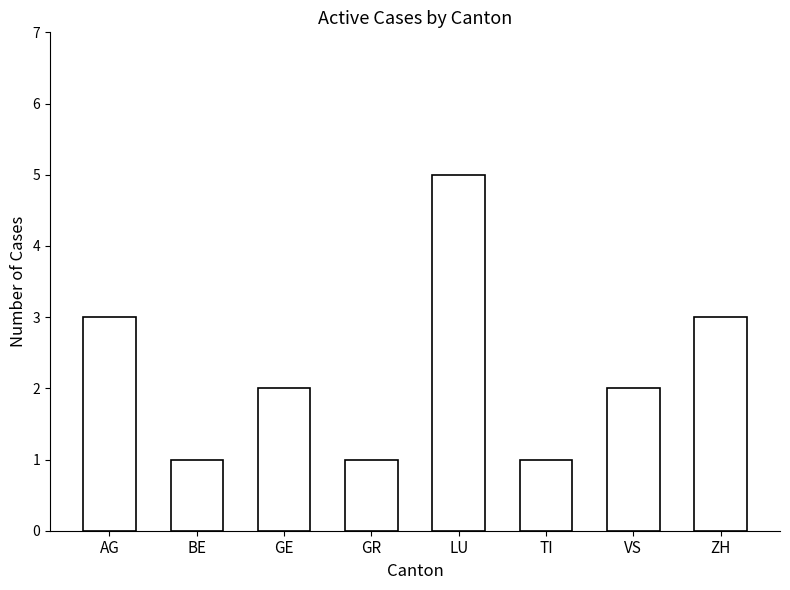

How many distinct data groups are displayed?

1